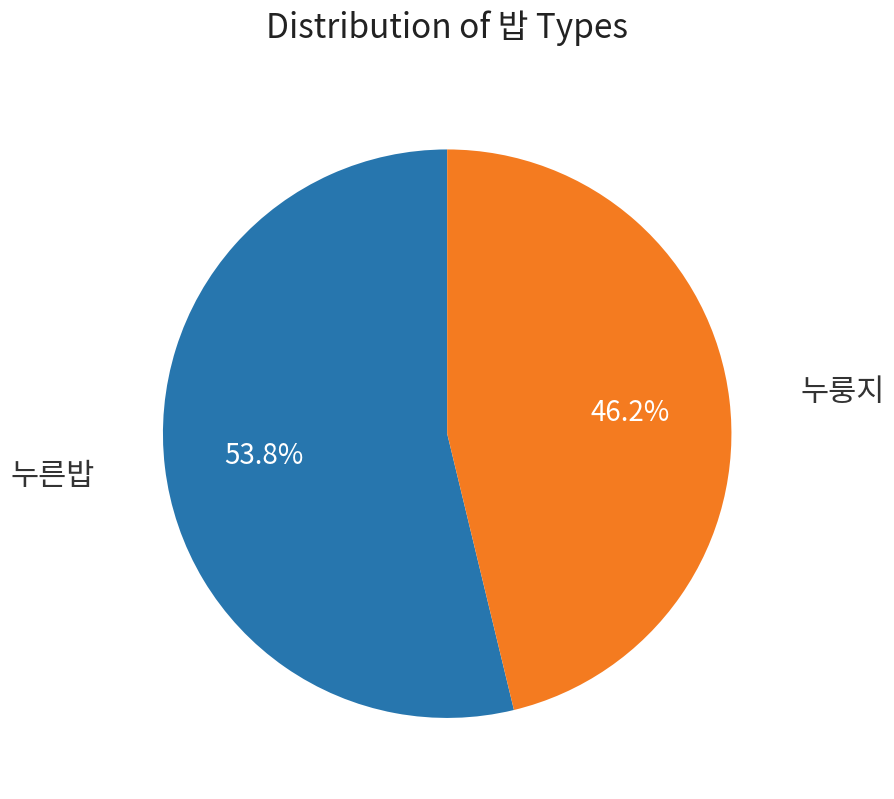

Count the number of slices in the pie.

2